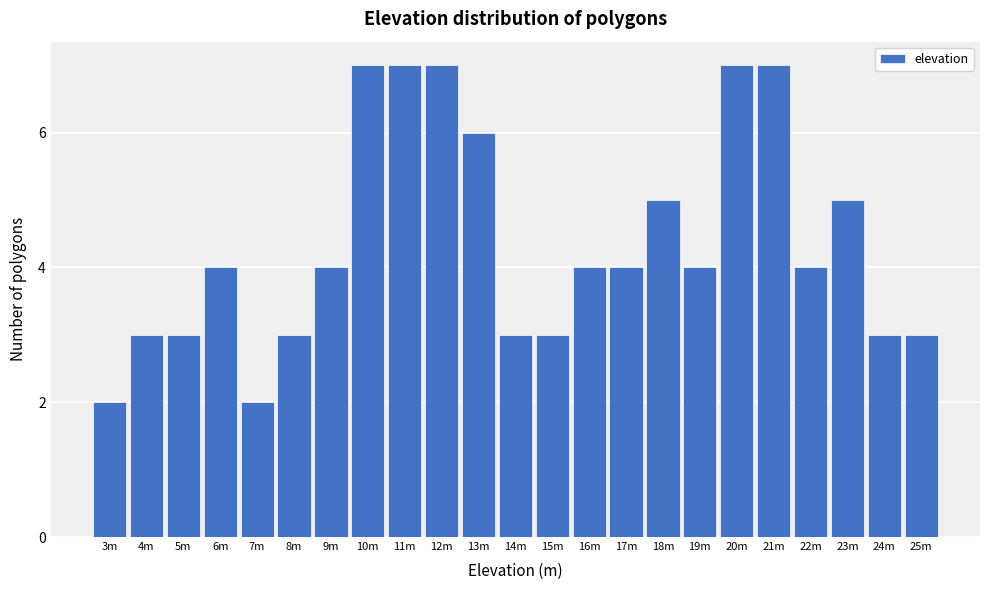

Reading left to right, transcribe all the data shown in this chart.

3m=2	4m=3	5m=3	6m=4	7m=2	8m=3	9m=4	10m=7	11m=7	12m=7	13m=6	14m=3	15m=3	16m=4	17m=4	18m=5	19m=4	20m=7	21m=7	22m=4	23m=5	24m=3	25m=3